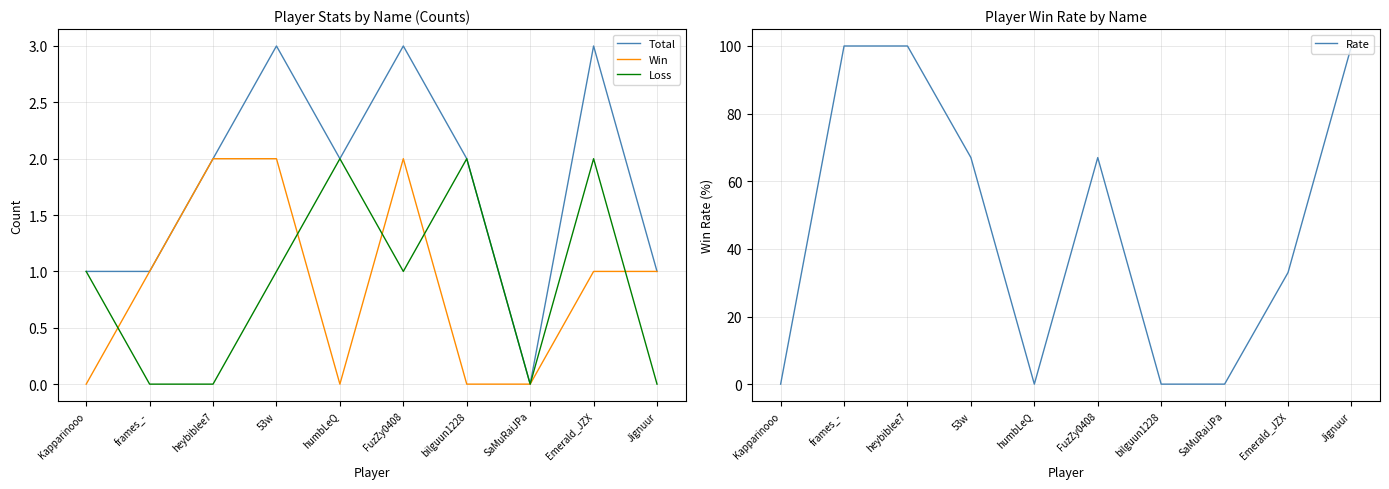

What are all the series names shown in the legend?

Total, Win, Loss, Rate